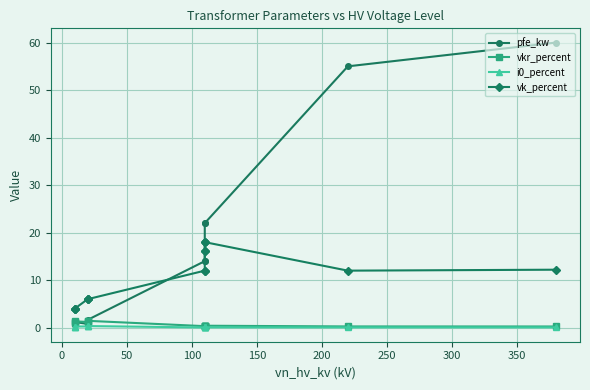

True or false: i0_percent has a value of 0.1 at 250.

False